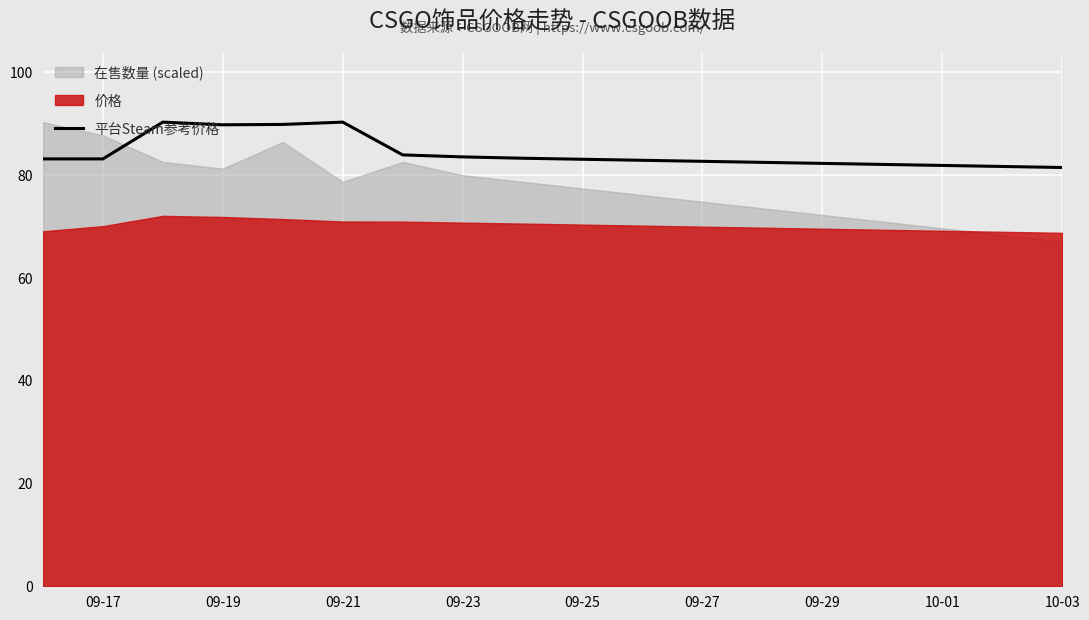

The 平台Steam参考价格 series shows 83.5 at 09-23. True or false?

True